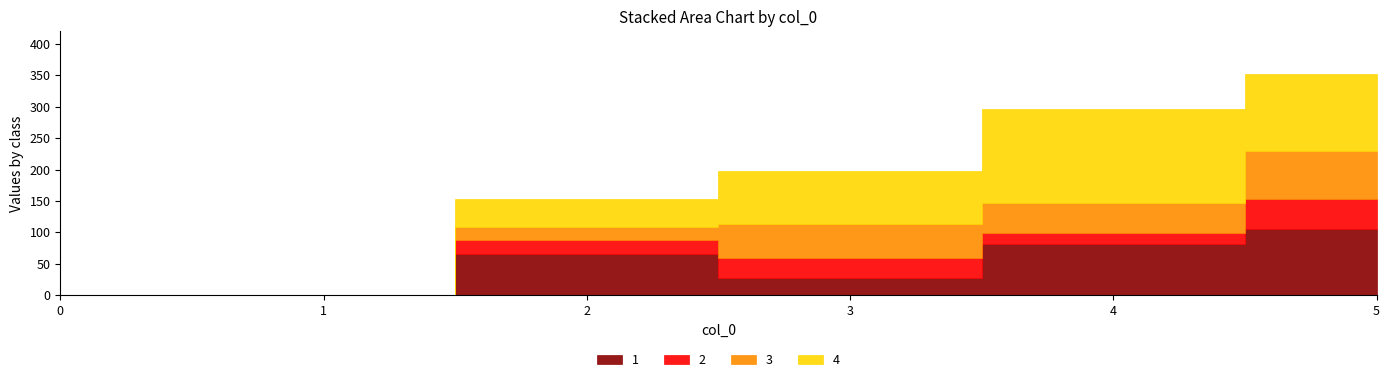

List the labels in order of 1 value, smallest first.

0, 1, 3, 2, 4, 5